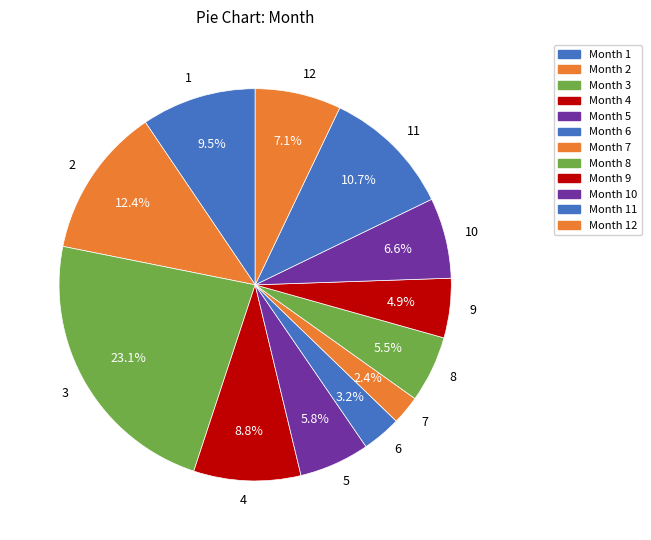

True or false: 12 accounts for 1% of the total.

False